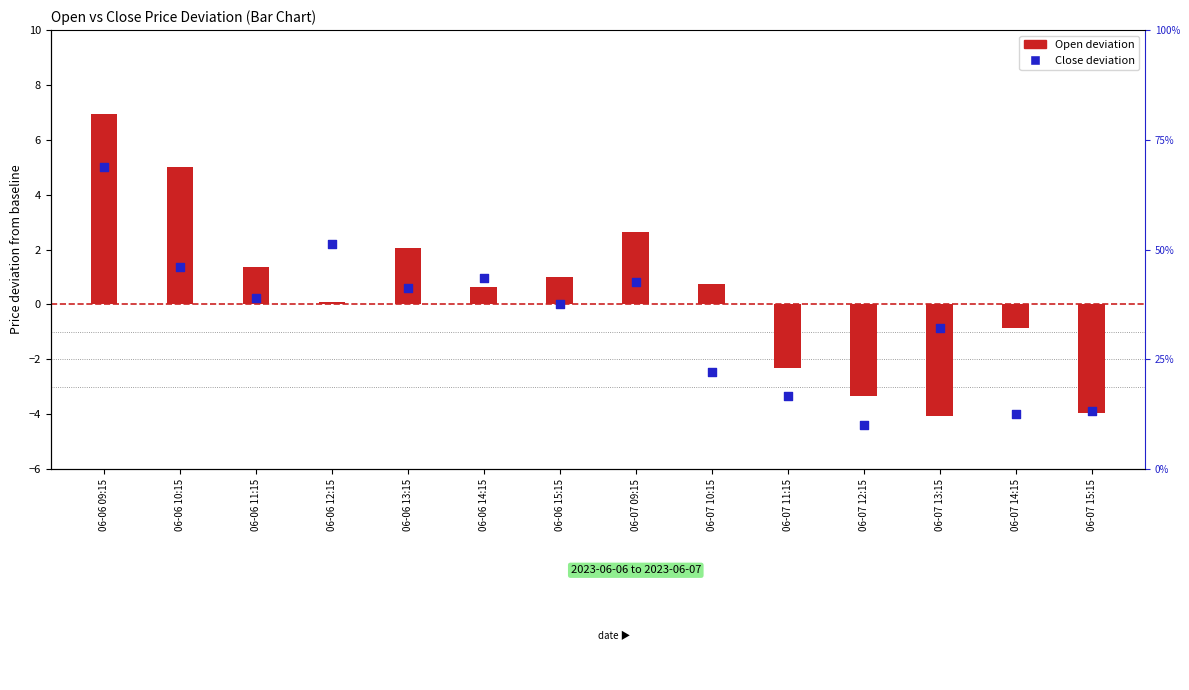

What is the total value across all series at 06-07 09:15?

3.4